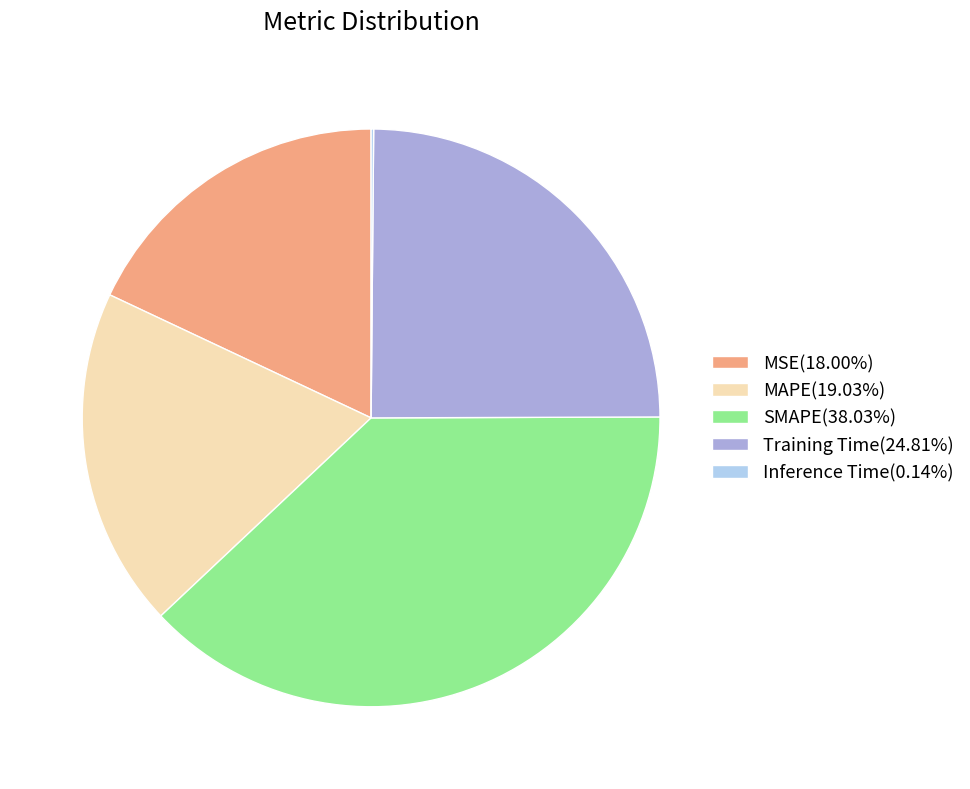

Is the sum of MSE and Training Time greater than half?

No